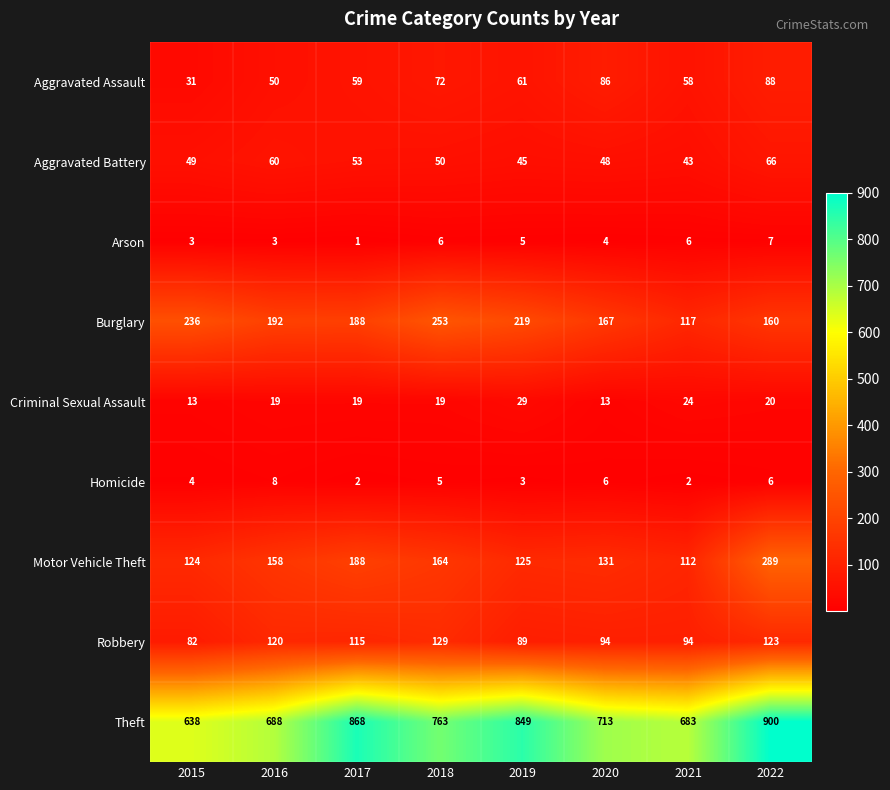

Which category has the lowest value across all series?

2017